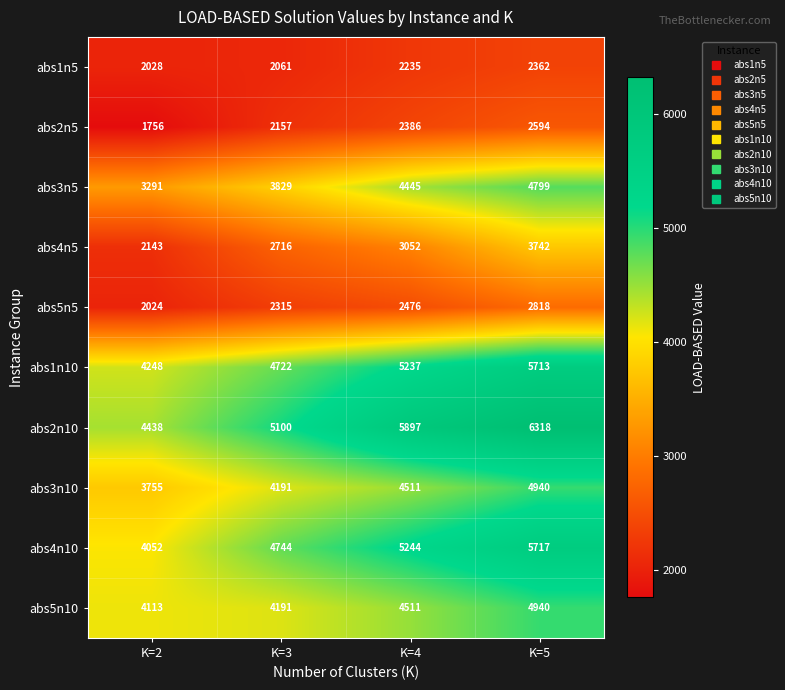

At which label is abs2n10 closest to 5378?

K=3